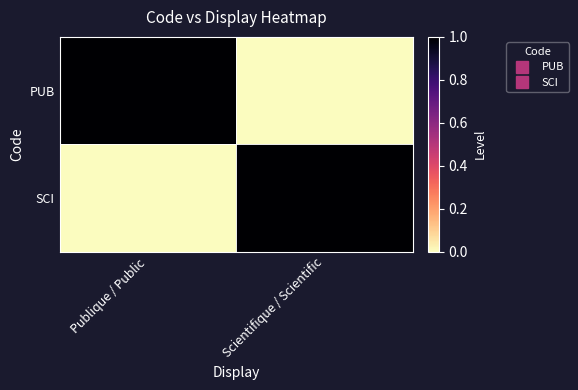

At how many categories does at least one series exceed 0?

2